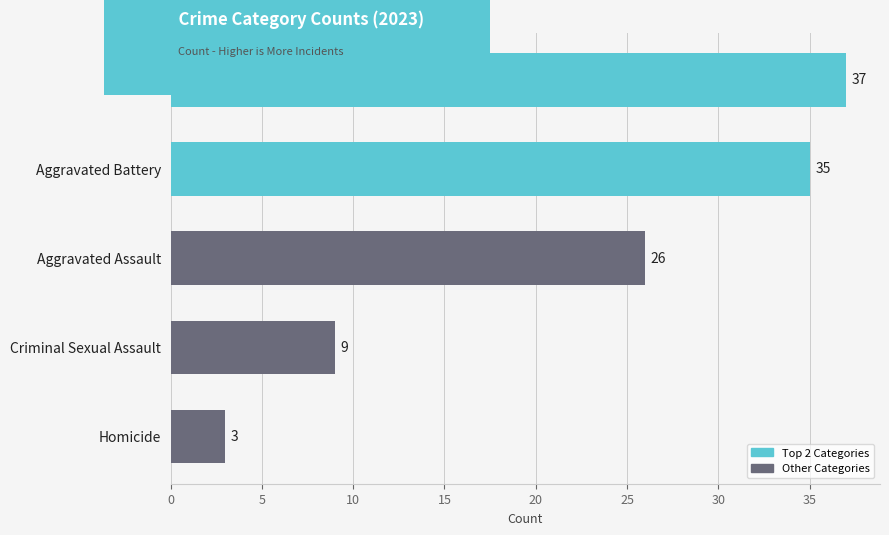

Which has a higher value, Aggravated Assault or Robbery?

Robbery